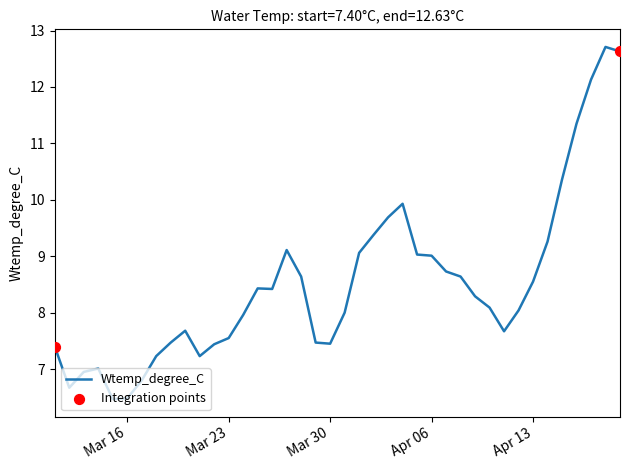

What is the maximum value shown in the chart?

12.7